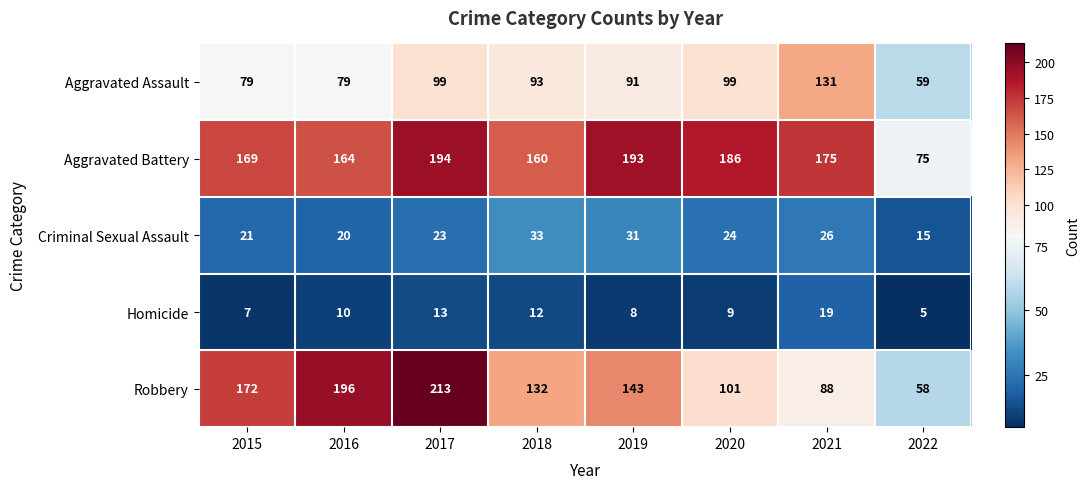

What is the greatest value displayed?

213